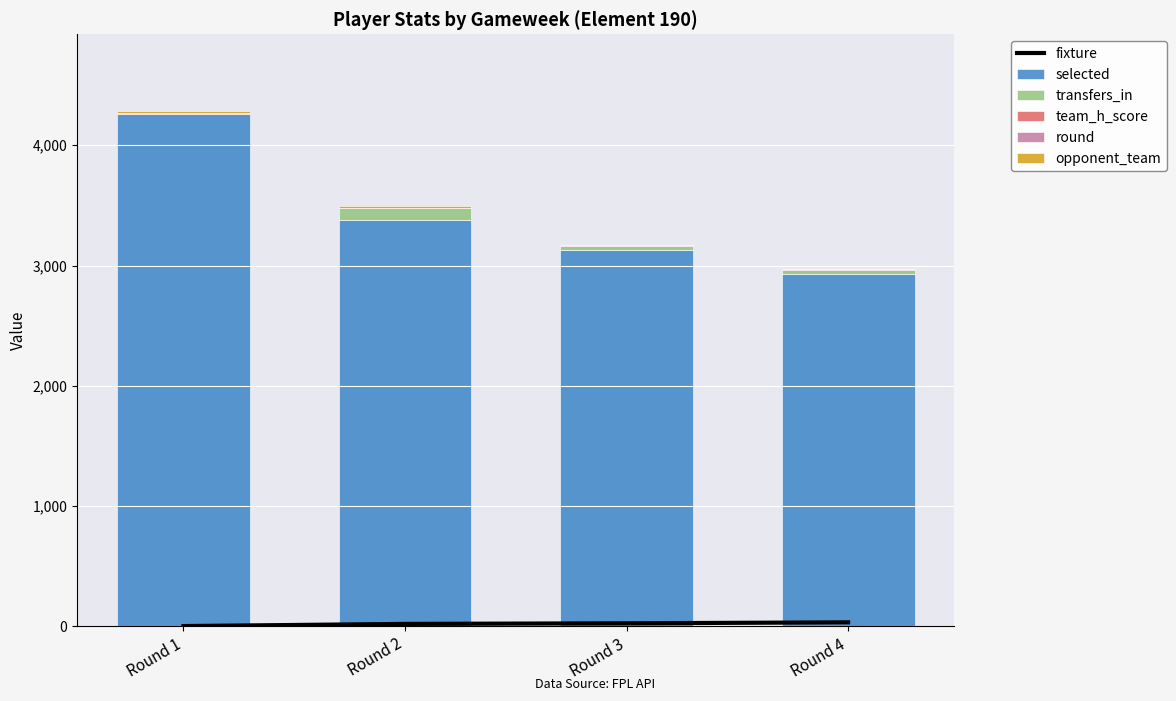

Does the chart contain any negative values?

No